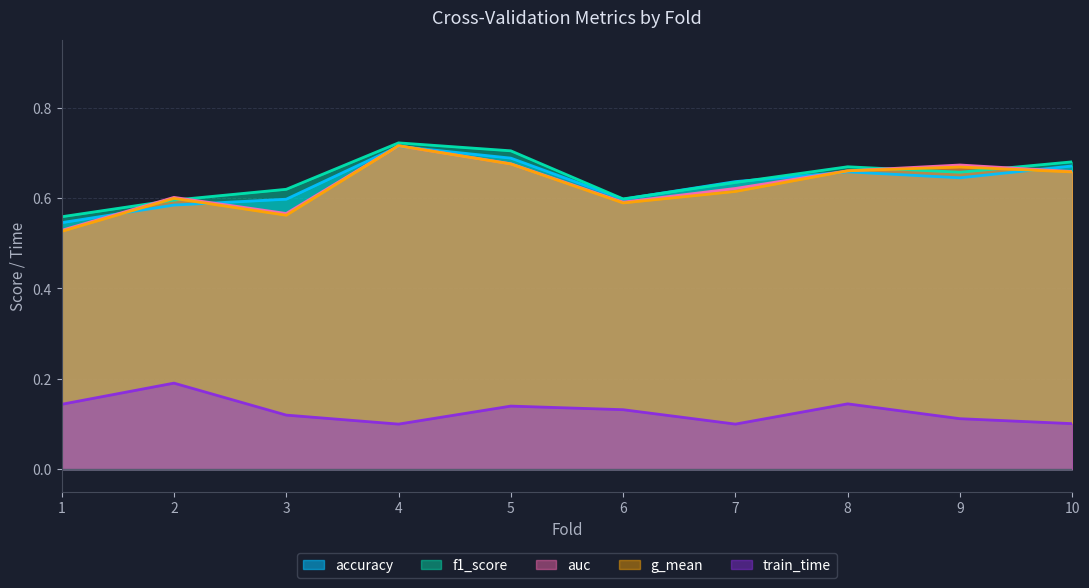

How many intersections are there between g_mean and accuracy?

6